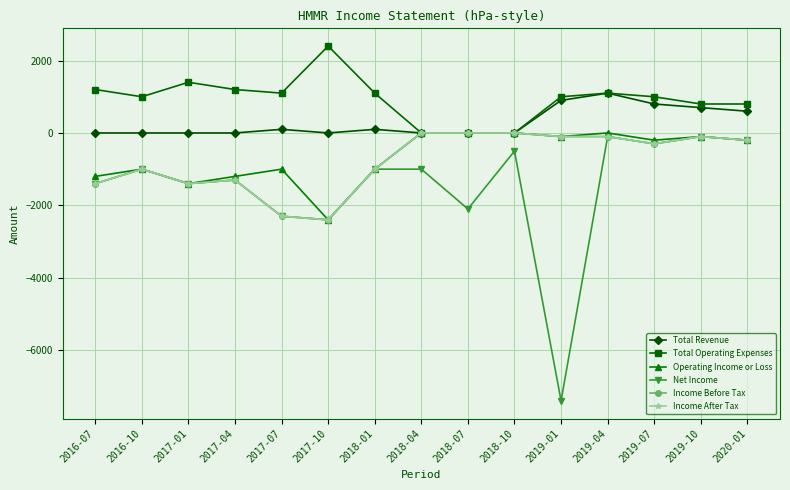

Does the chart have visible grid lines?

Yes